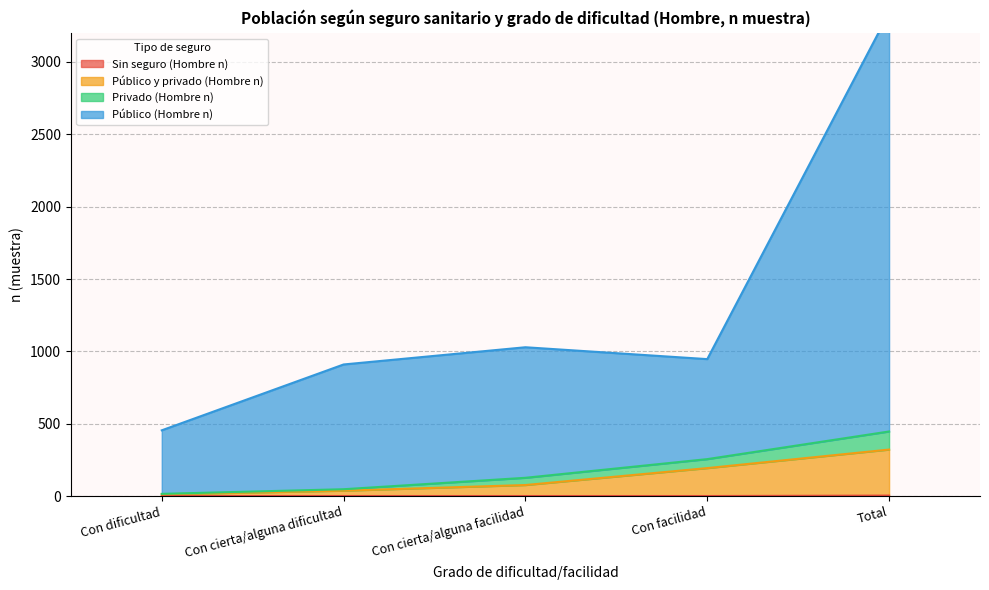

At which label is Público y privado (Hombre n) closest to 167?

Con facilidad